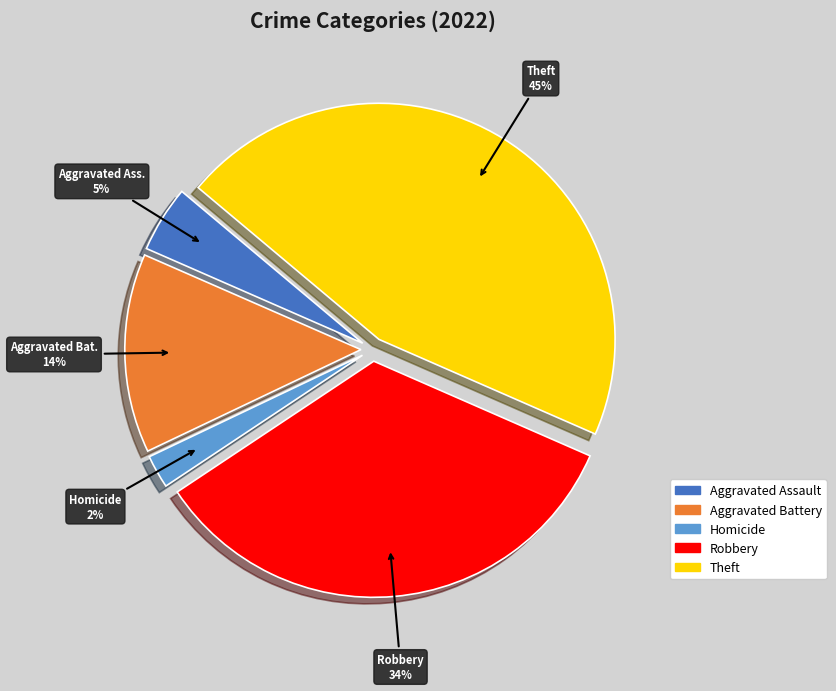

To the nearest percent, what is the average slice percentage?

20%